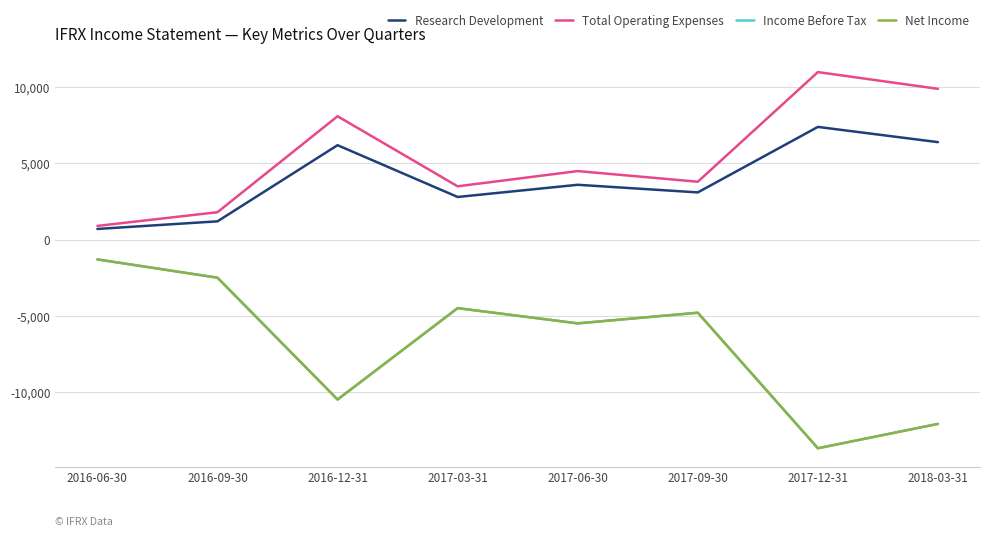

Does the chart display data point markers on the line(s)?

No